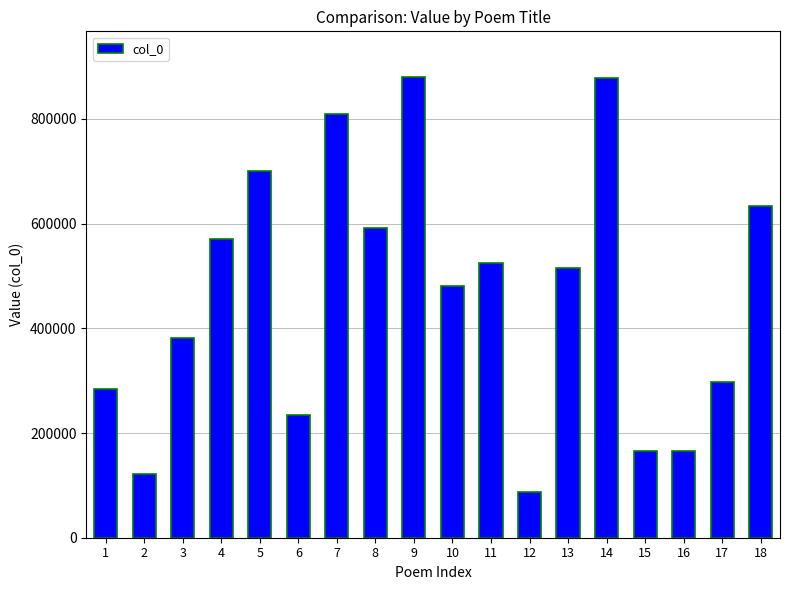

The chart shows a value of 165162 at 15. True or false?

True